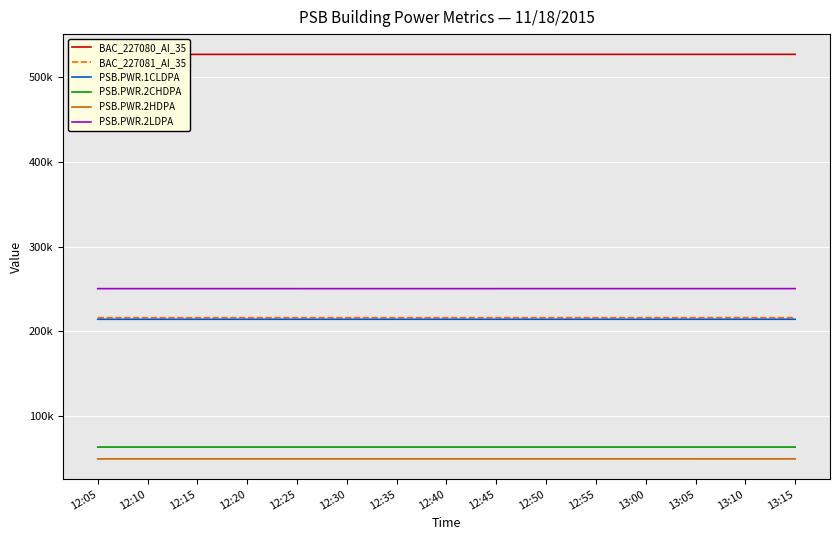

What value does the PSB.PWR.2HDPA series have at 13:05, to the nearest 10?

49570